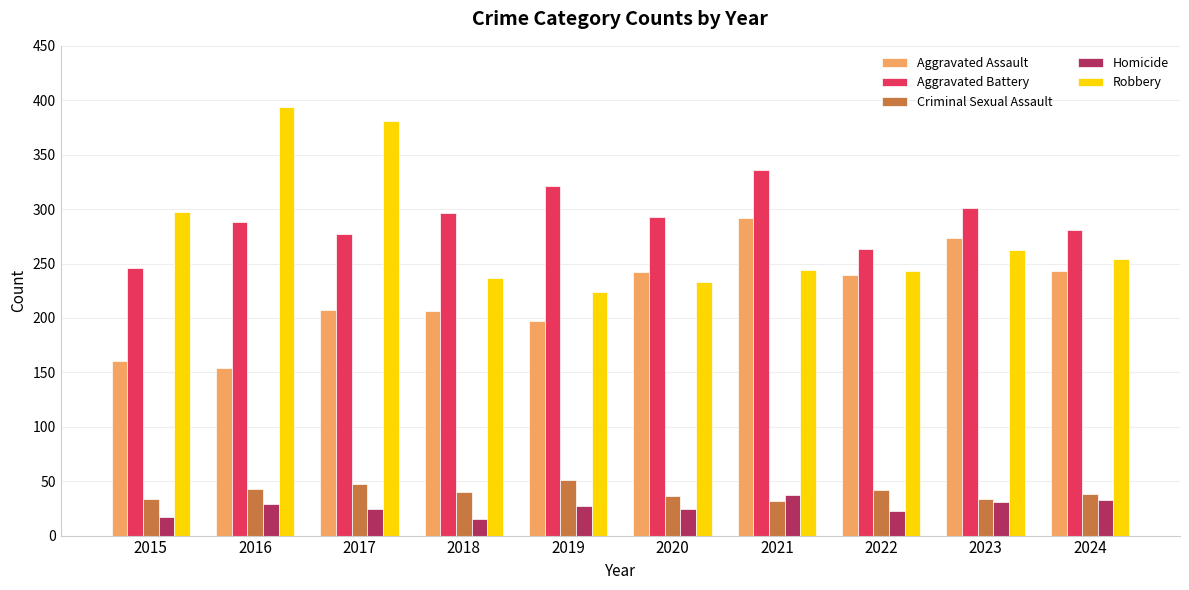

What is the difference between the Aggravated Assault values at 2022 and 2015?

79